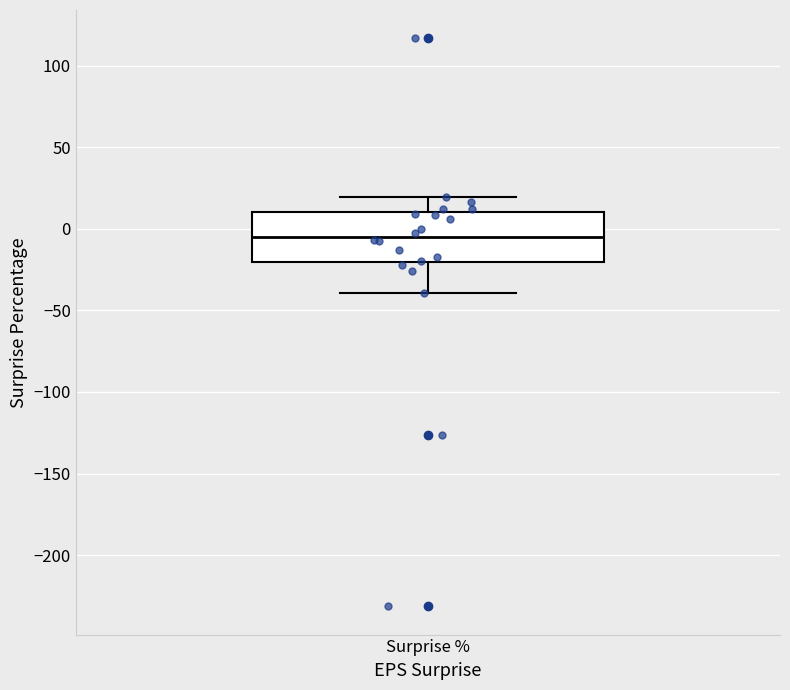

Transcribe this box plot: give where the median line is, the range the box spans, and where the two whiskers end, as read against the y-axis. The values are not printed on the chart, so give them approximately, as read against the axis.

median -5, box -20 to 10, whiskers -40 to 20